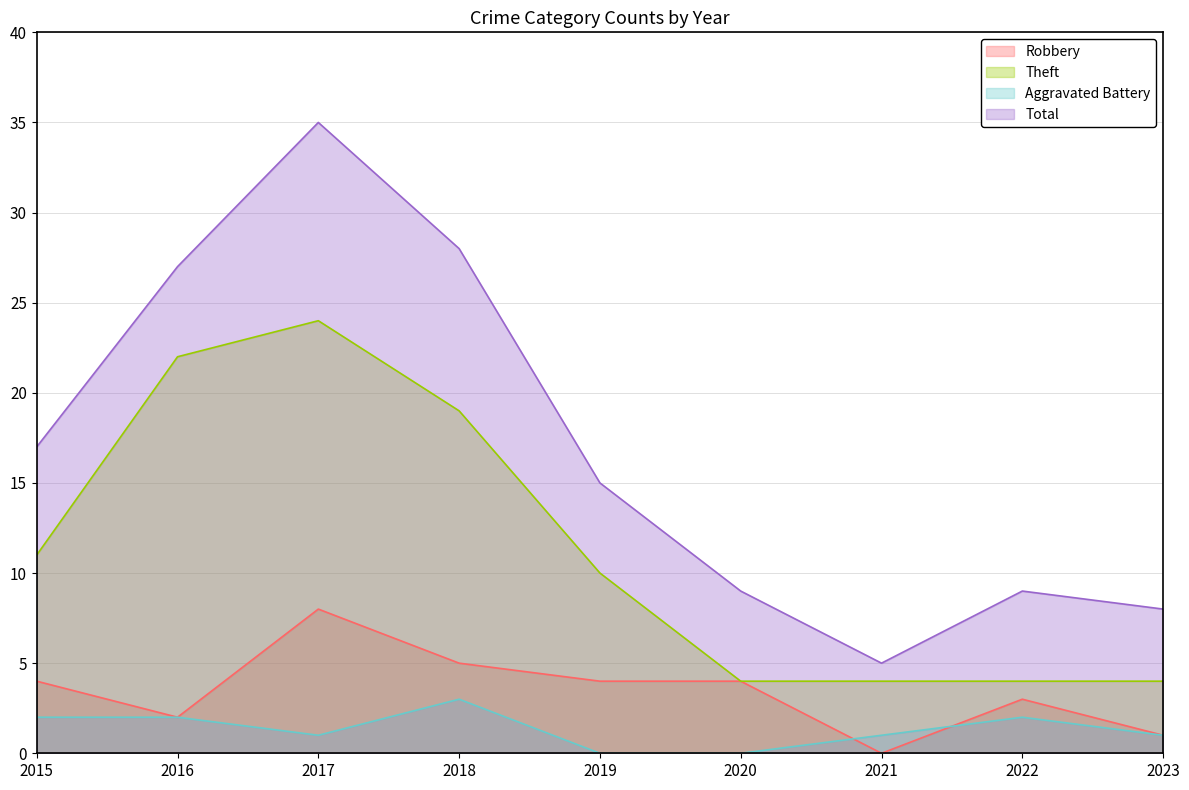

What value does the Robbery series have at 2016?

2